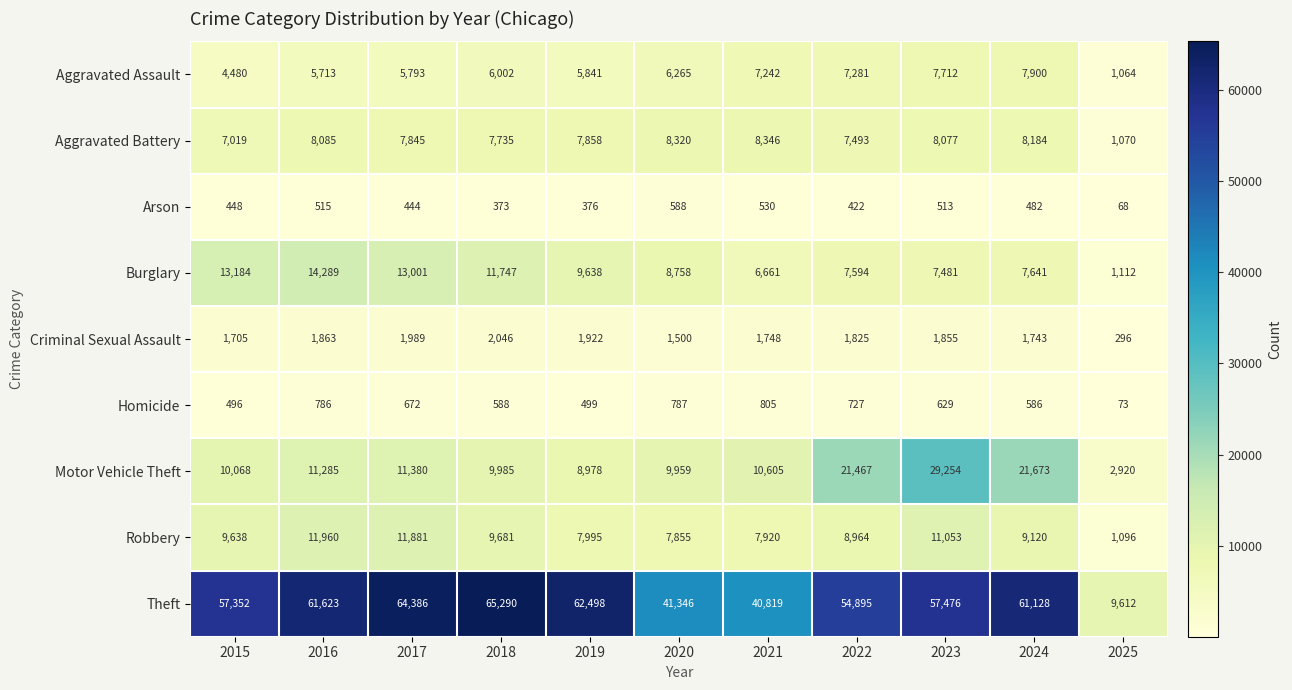

What value does the Motor Vehicle Theft series have at 2019, to the nearest 10?

8980